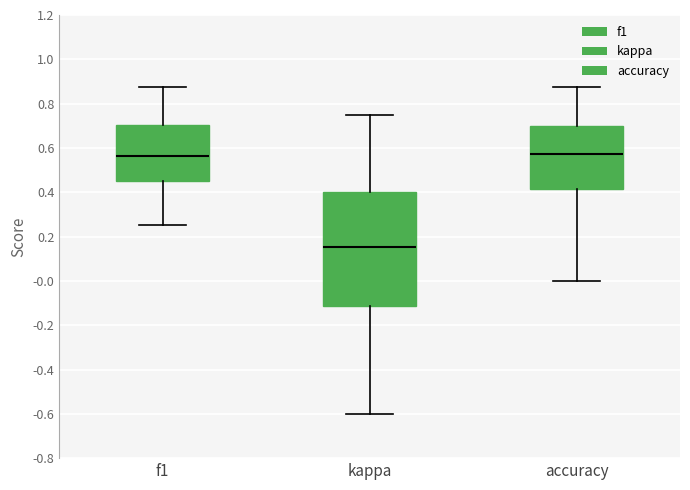

Comparing the boxes themselves (not the whiskers), which one is the tallest?

kappa